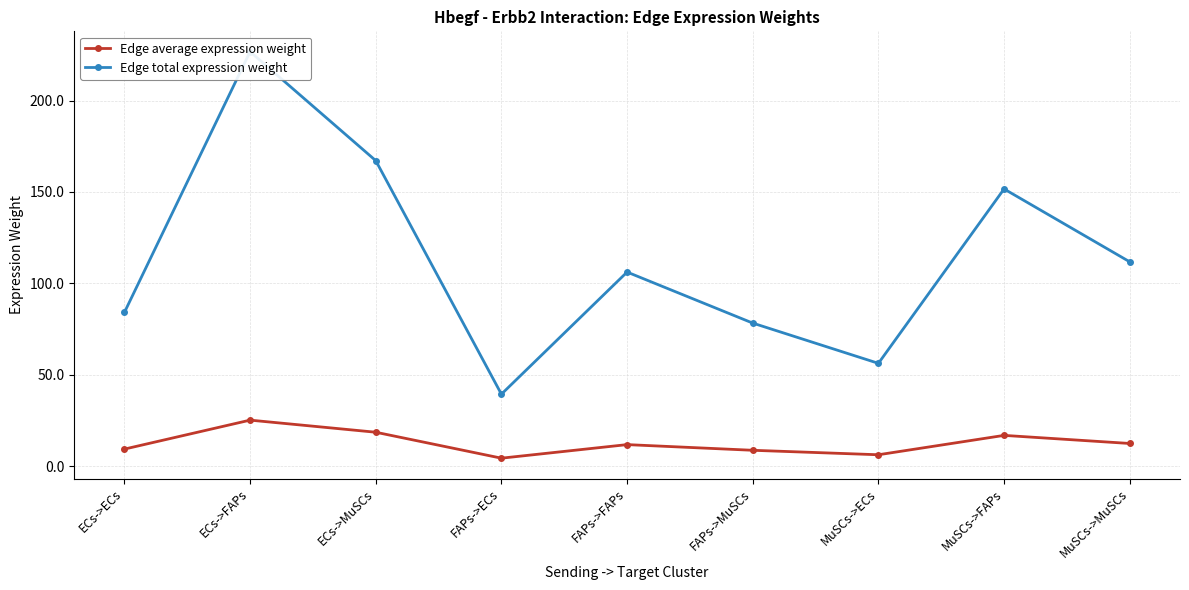

Read the Edge average expression weight value at ECs->ECs.

9.3